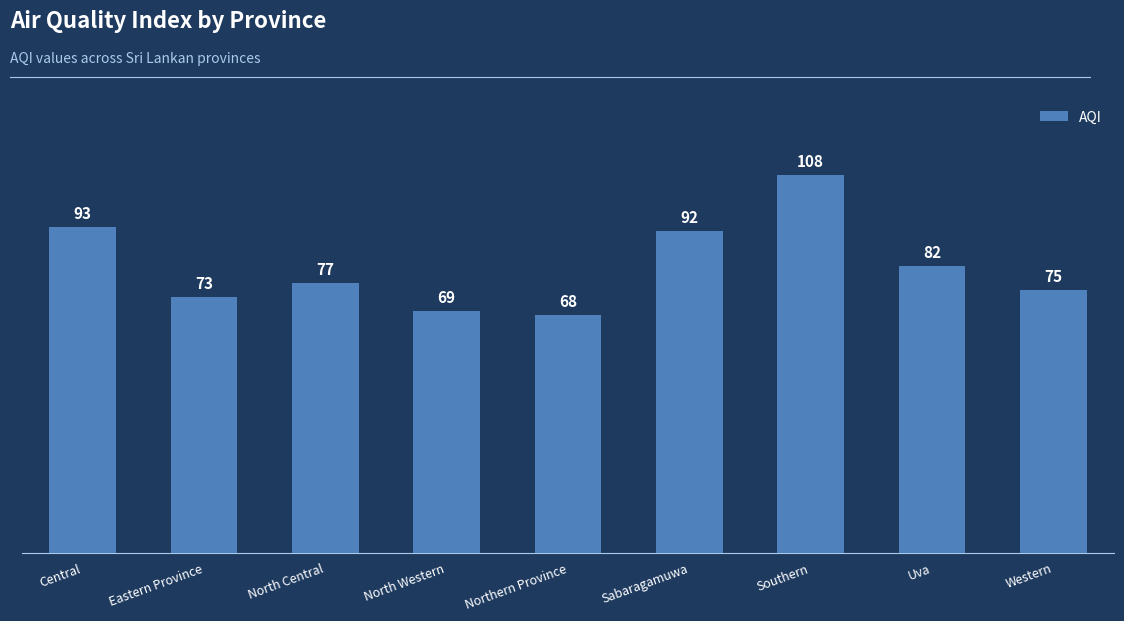

Which label corresponds to the smallest value in the chart?

Northern Province